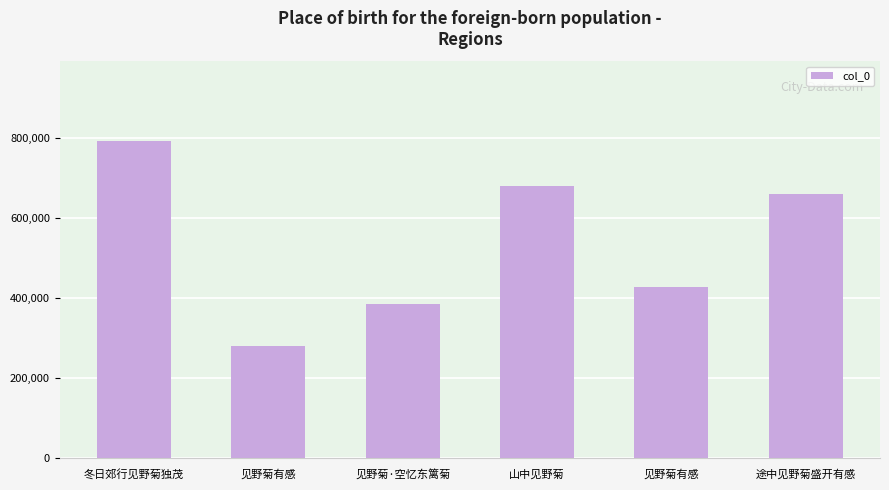

Rank the categories by value from lowest to highest.

见野菊有感, 见野菊·空忆东篱菊, 见野菊有感, 途中见野菊盛开有感, 山中见野菊, 冬日郊行见野菊独茂